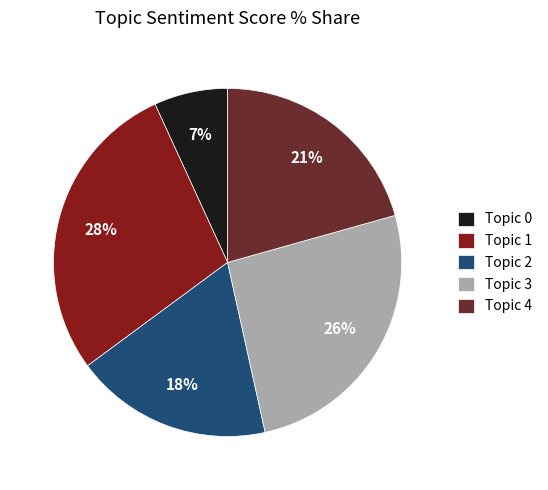

Rank the categories by value from highest to lowest.

Topic 1, Topic 3, Topic 4, Topic 2, Topic 0